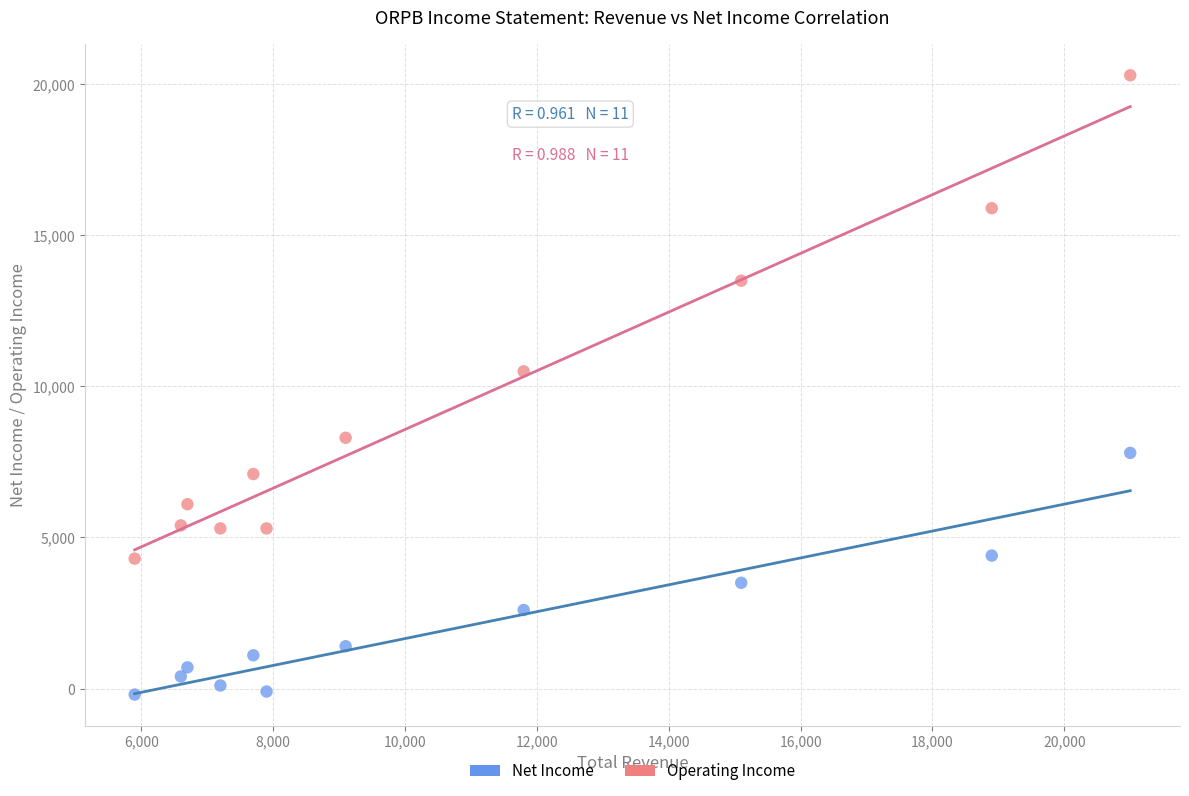

Which series reaches the minimum Y coordinate?

Net Income